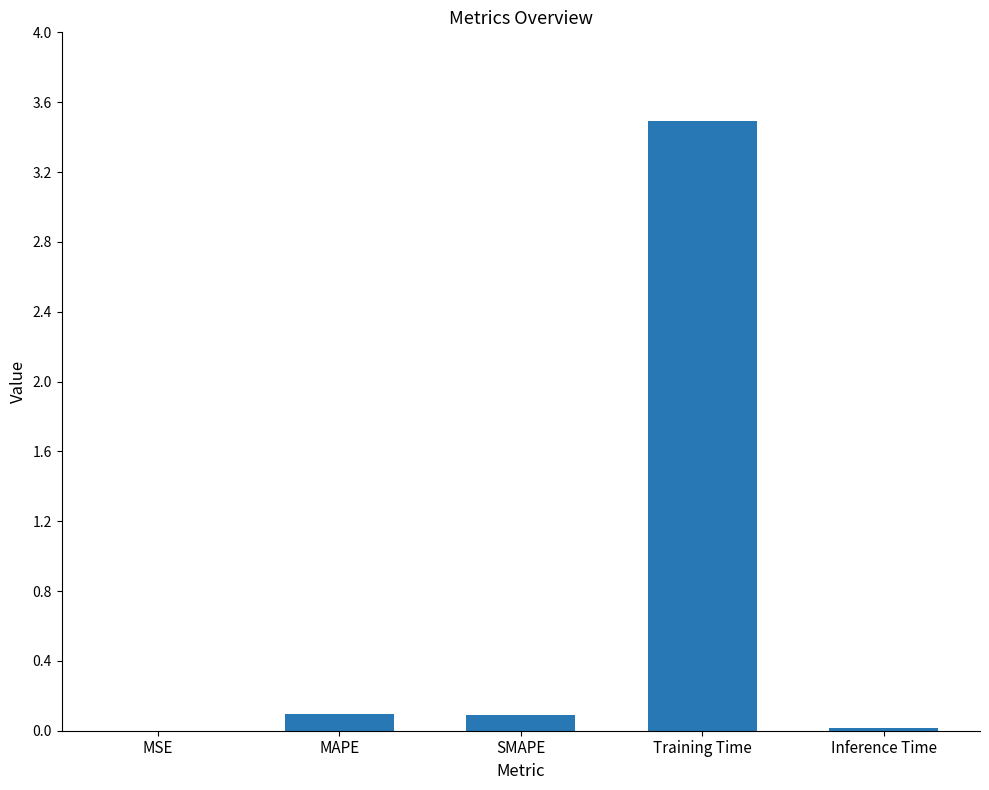

Is it true that the value at SMAPE is 0.1?

True